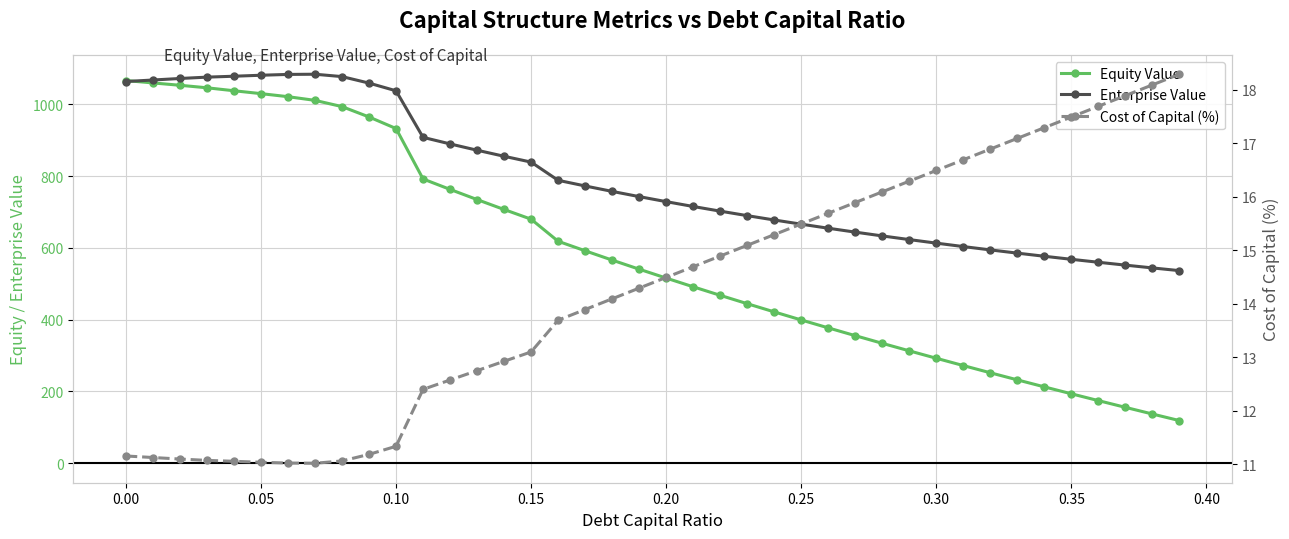

True or false: Cost of Capital (%) has more than 0 interior local peaks.

False